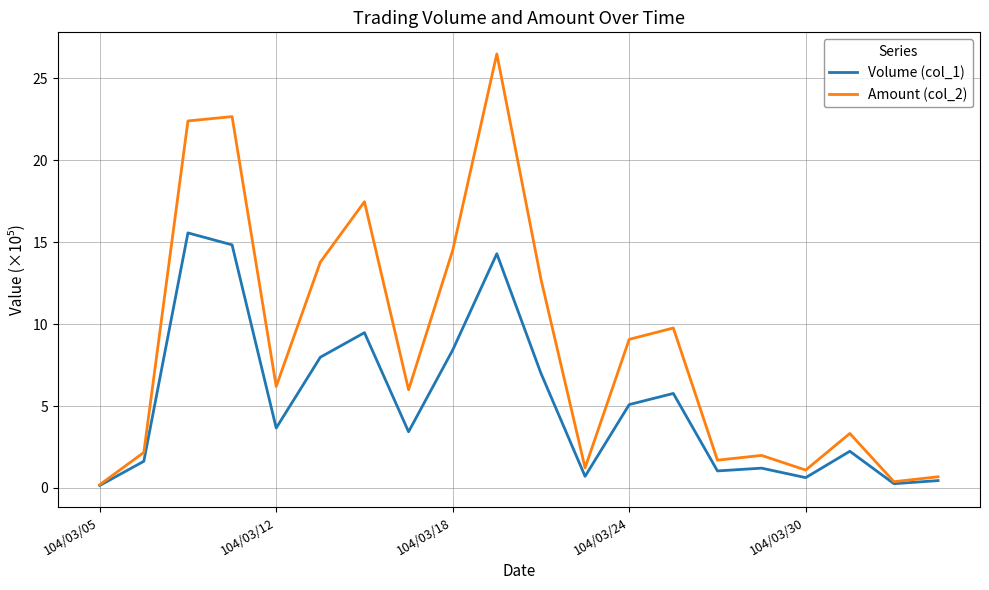

Rank the series by their average value, from lowest to highest.

Volume (col_1), Amount (col_2)